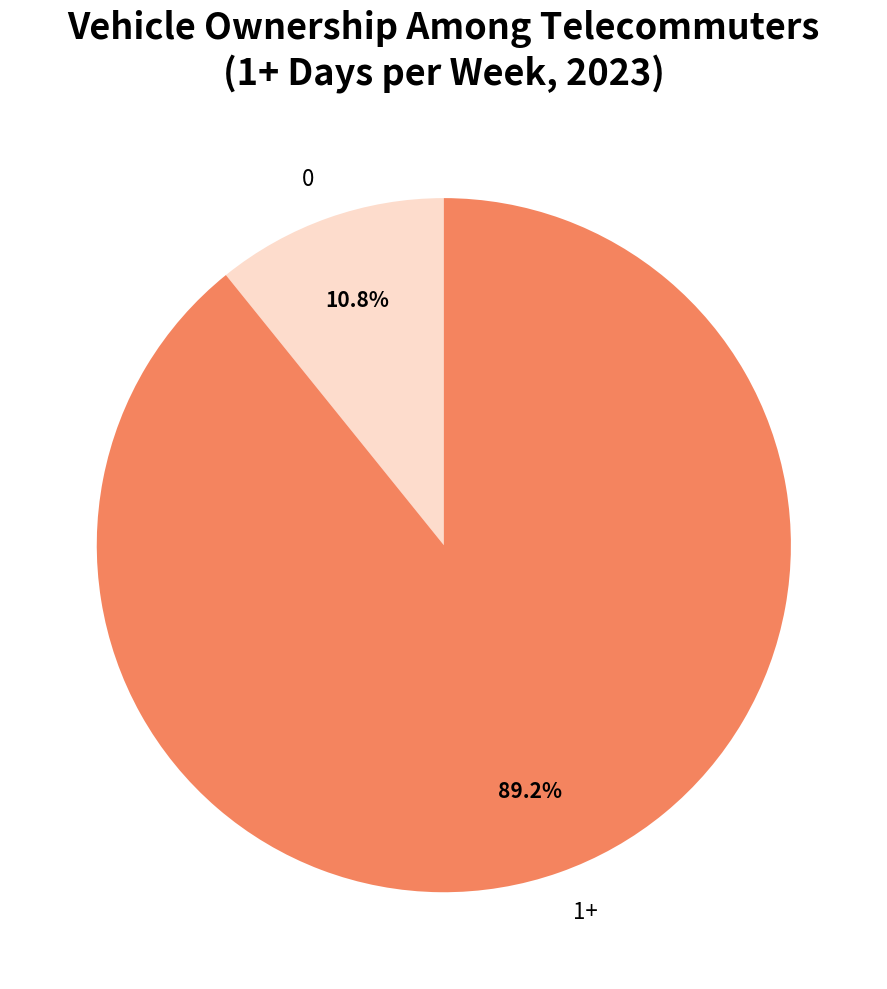

How many slices are in this pie chart?

2